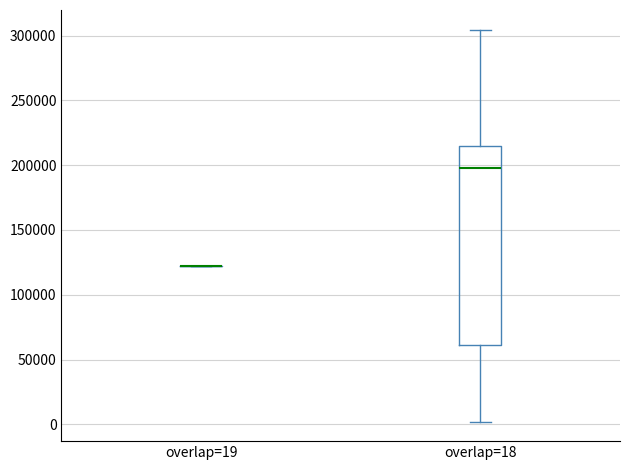

Comparing the boxes themselves (not the whiskers), which one is the tallest?

overlap=18